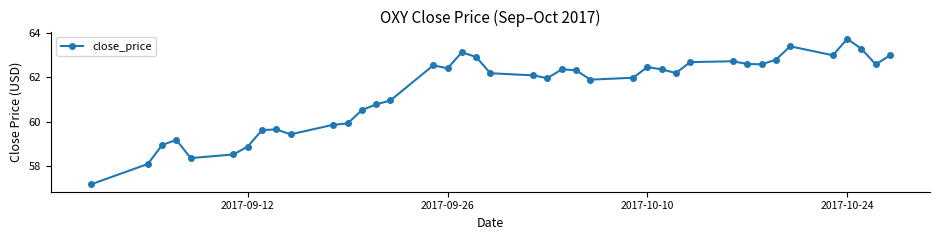

What is the difference between the maximum and minimum values?

6.6